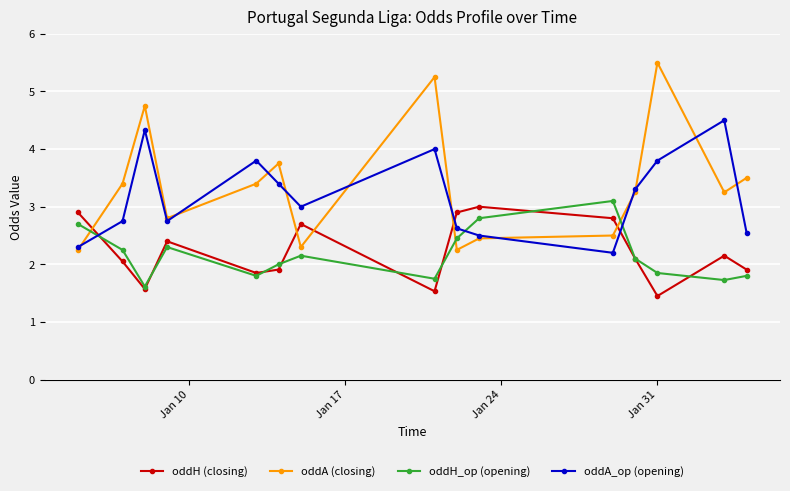

How many data points does each series have?

15